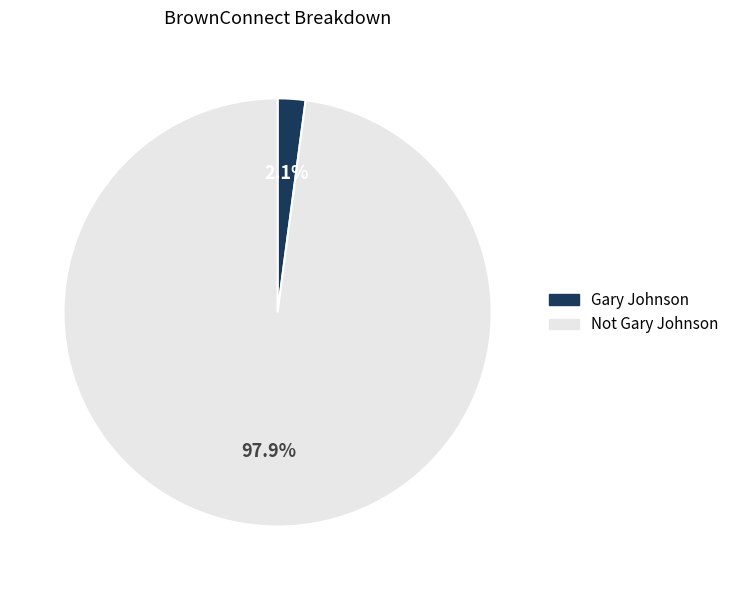

To the nearest percent, what percentage of the pie is Not Gary Johnson?

98%